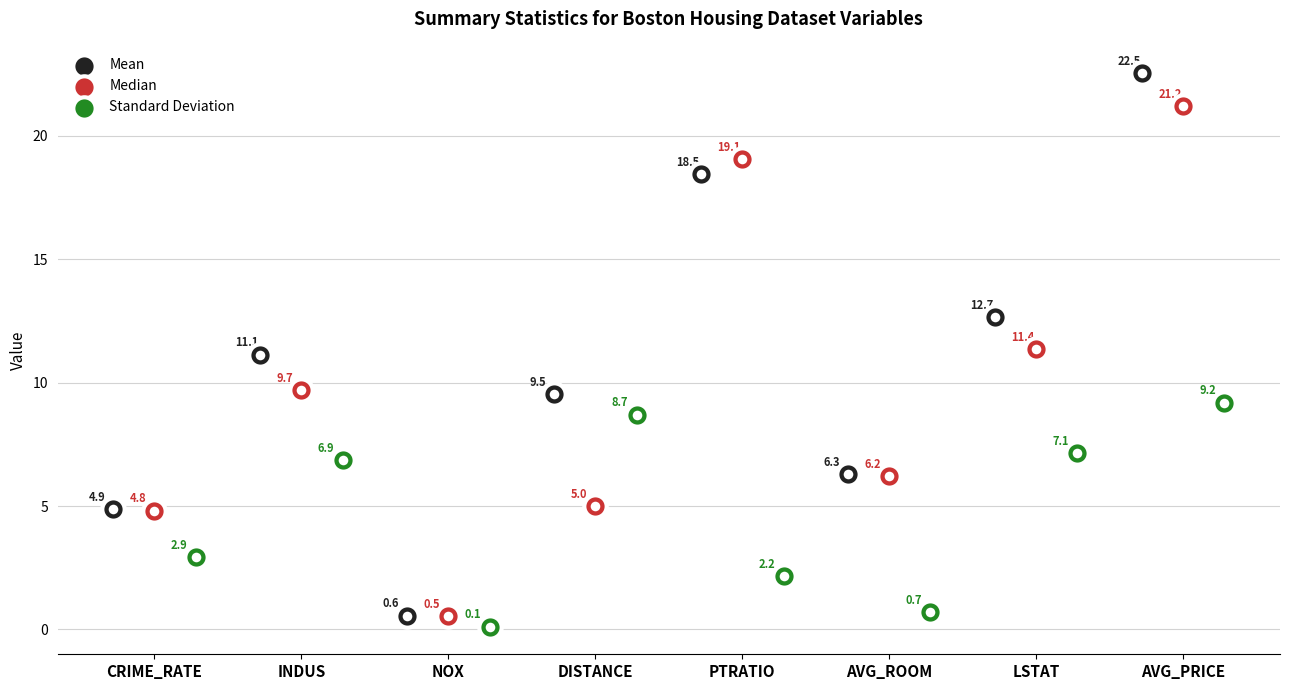

What are all the series names shown in the legend?

Mean, Median, Standard Deviation